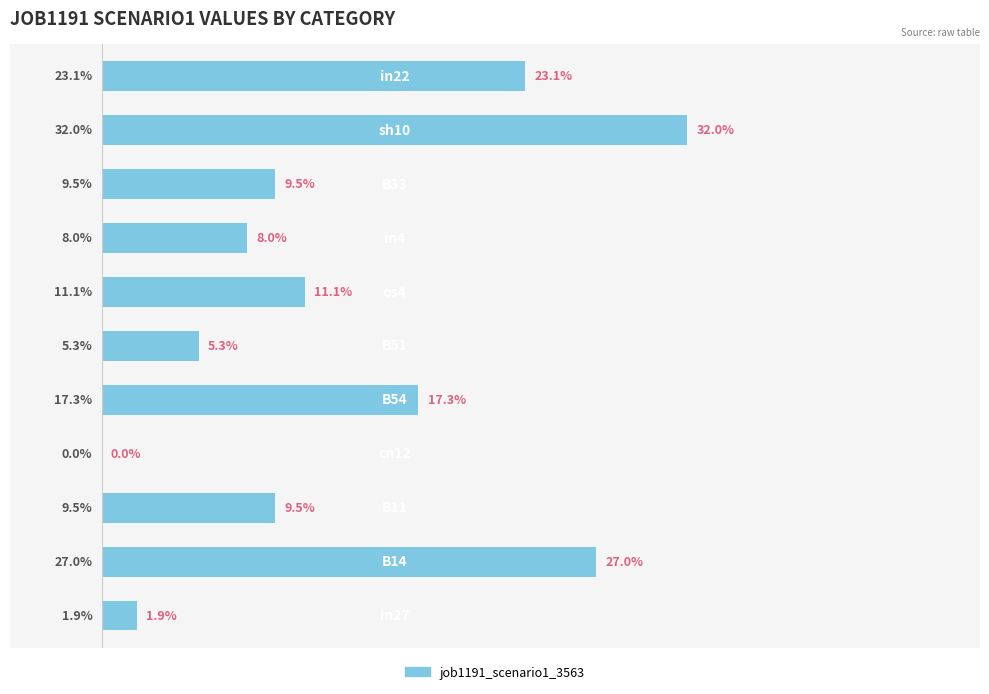

Are the bars horizontal?

Yes